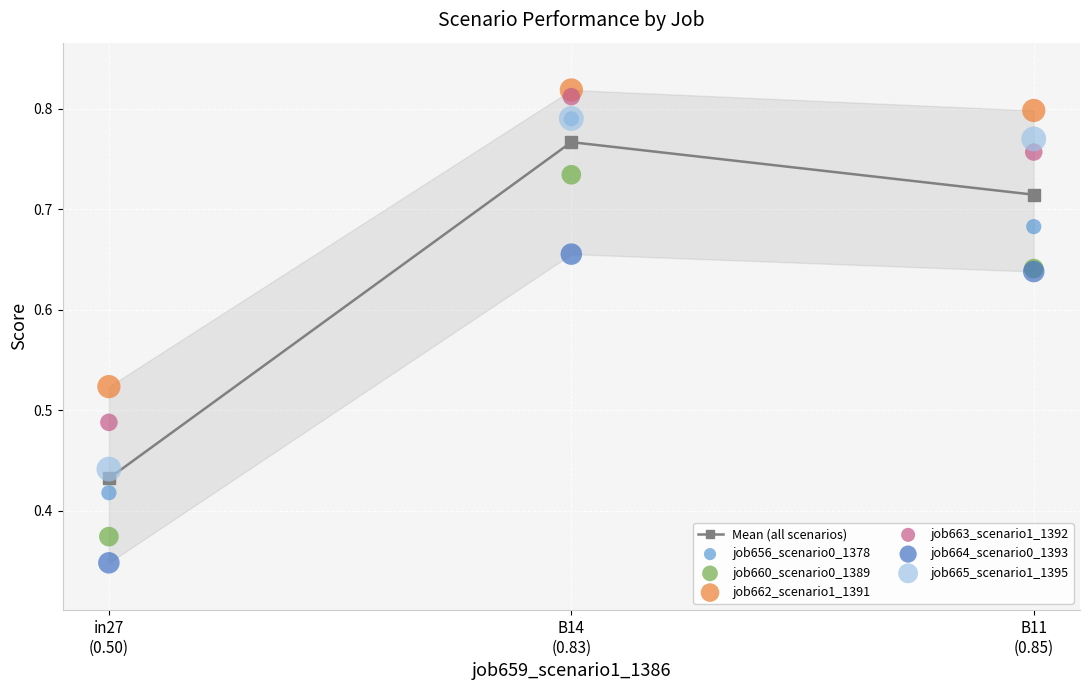

Which series contains the lowest Y value?

job664_scenario0_1393